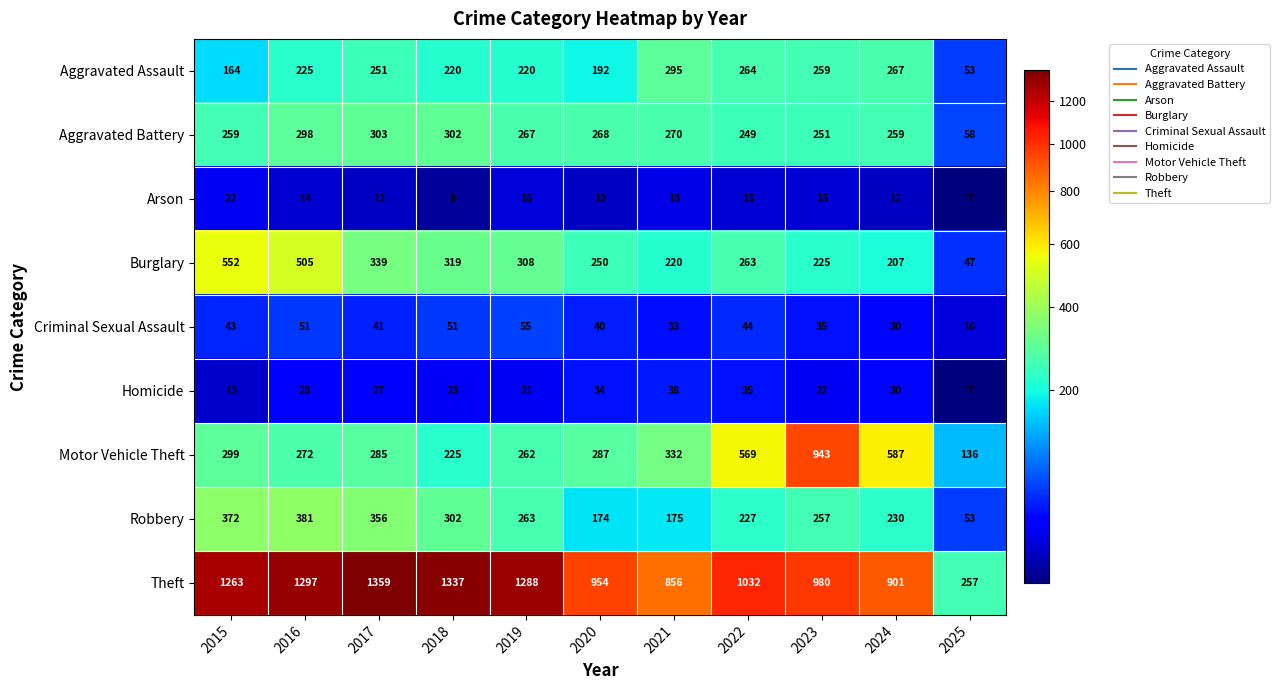

What is the sum of the Burglary values at 2021 and 2018?

539